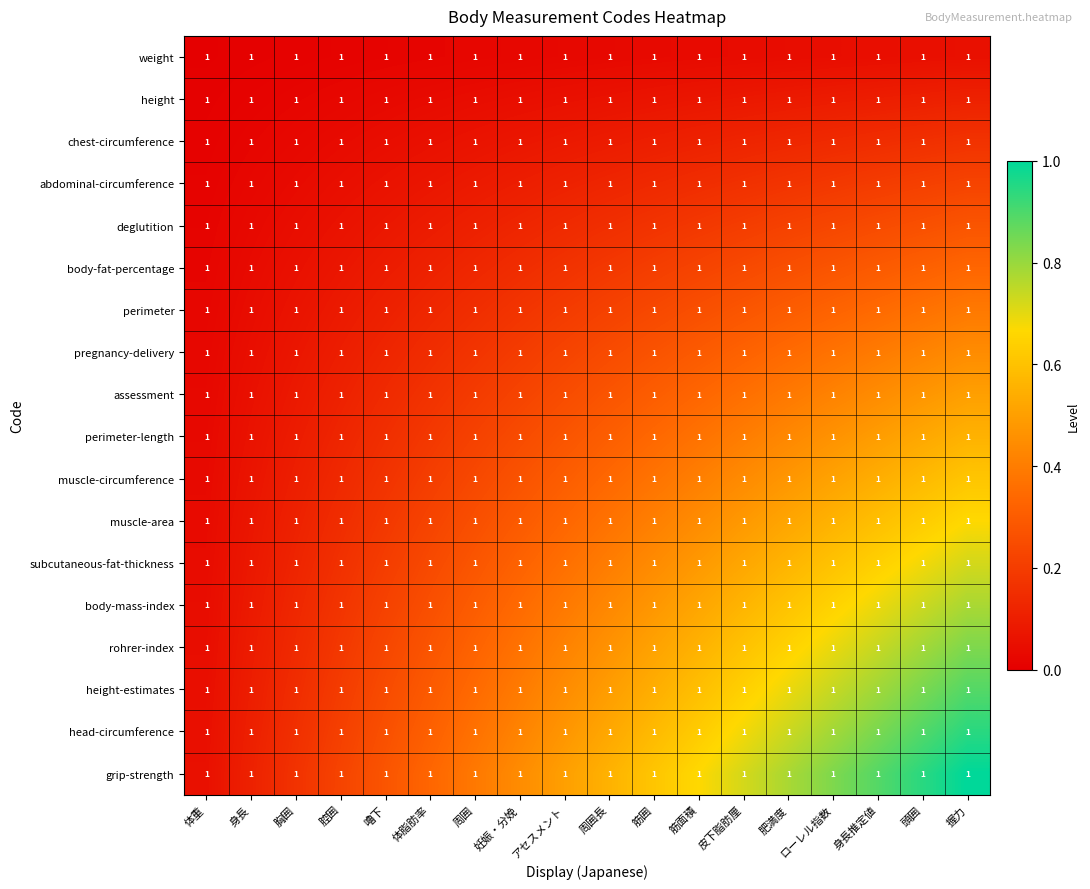

At how many categories does at least one series exceed 0?

18